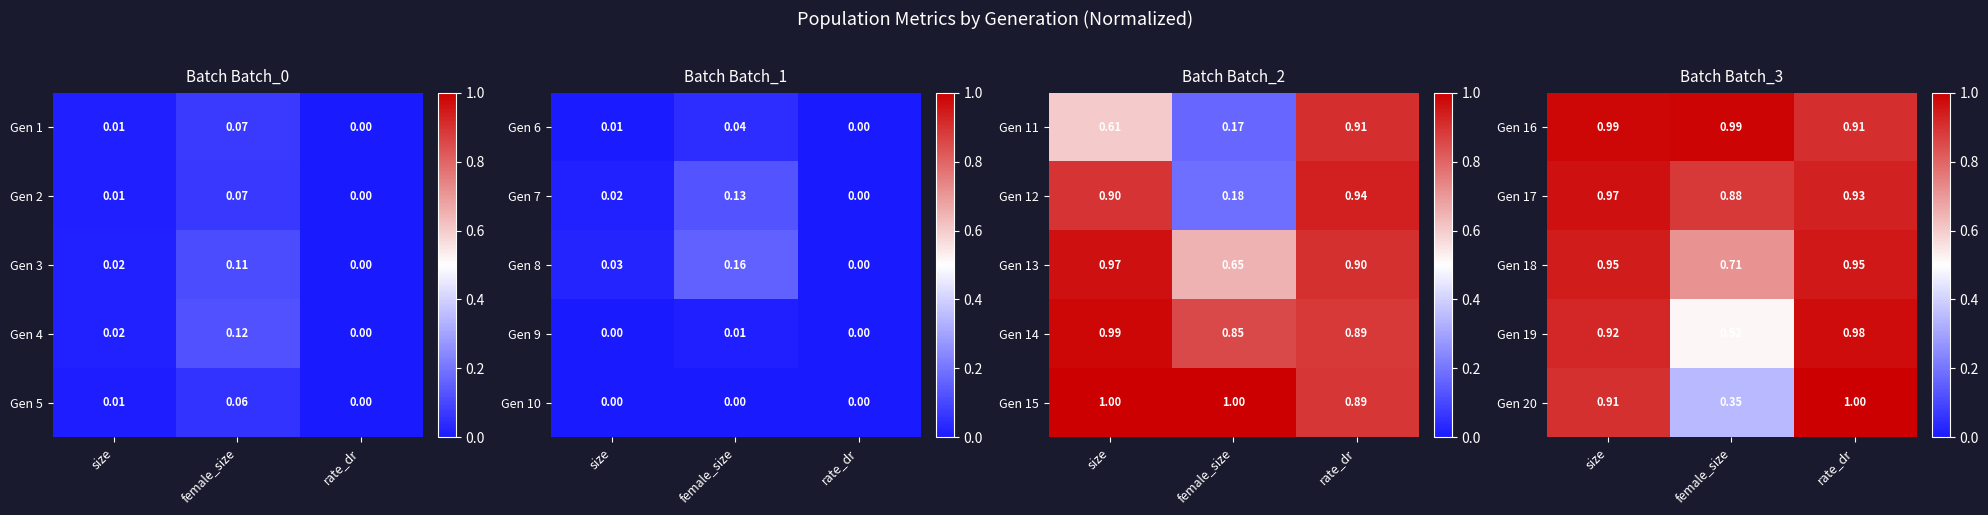

At which category is the sum across all series the highest?

rate_dr